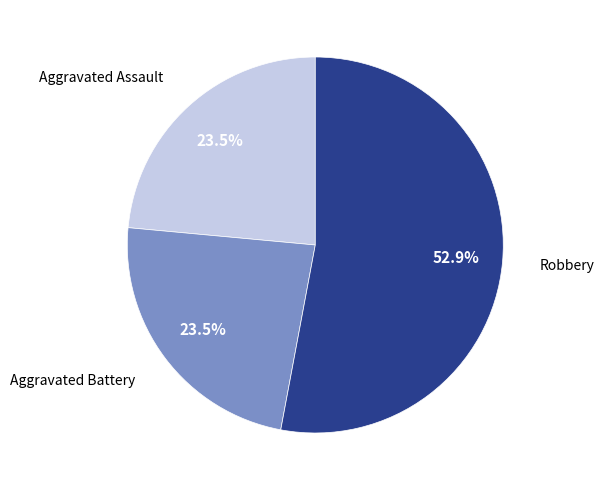

Count the number of slices in the pie.

3